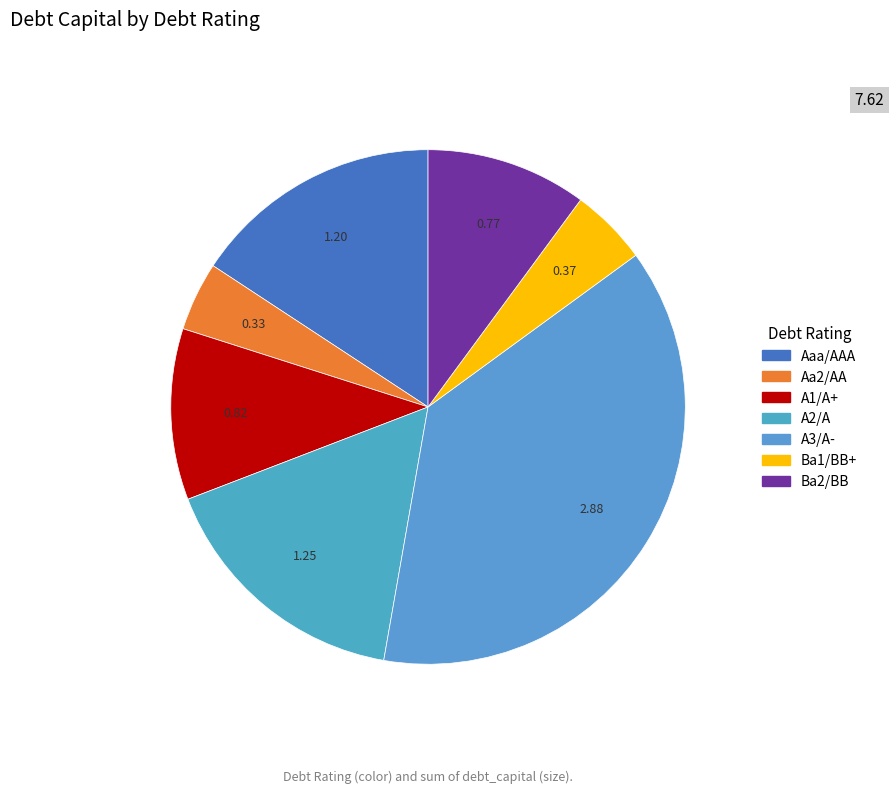

Is Ba2/BB the majority of the pie?

No